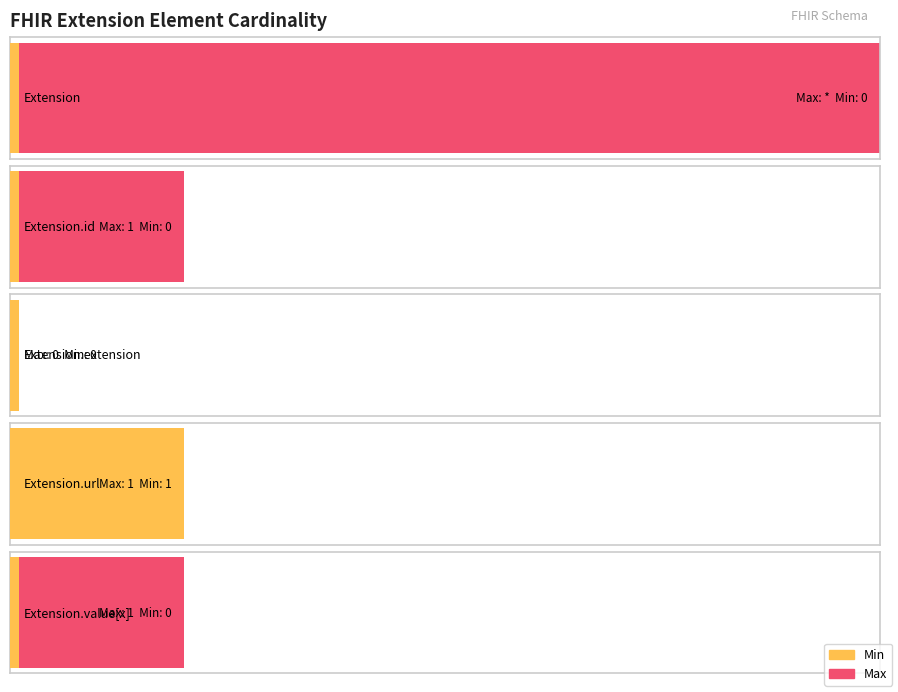

What is the total value across all series at Extension?

999